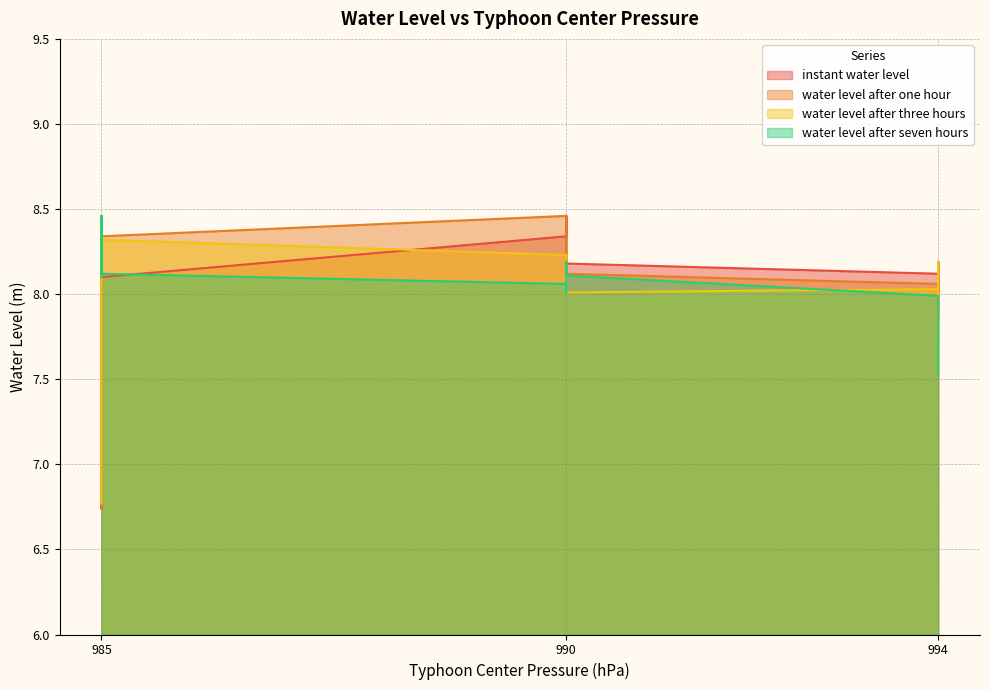

Where is the first local maximum for water_level_after_three_hours?

985